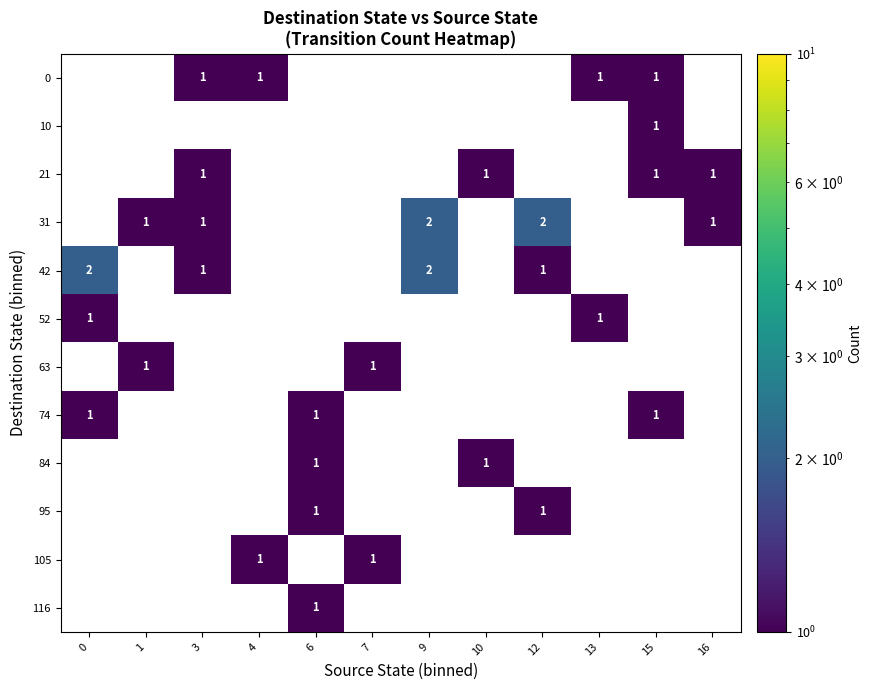

Is it true that 42 equals 0 at 0?

False